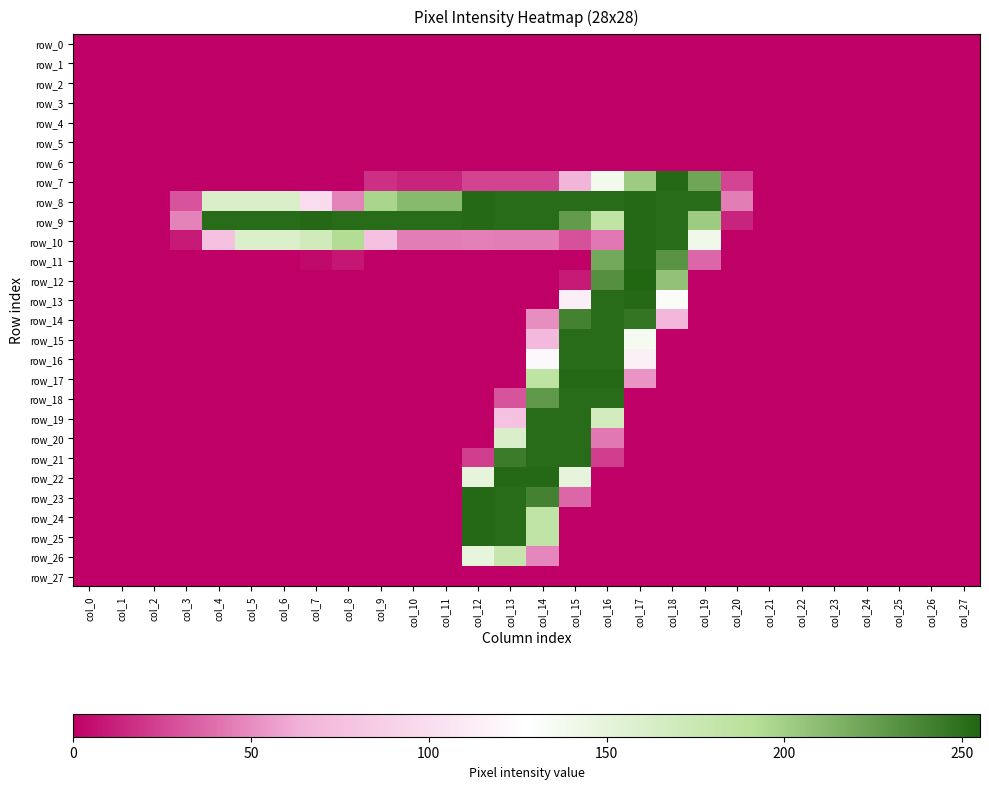

Is the value of row_0 at col_14 greater than the value of row_12 at col_21?

No